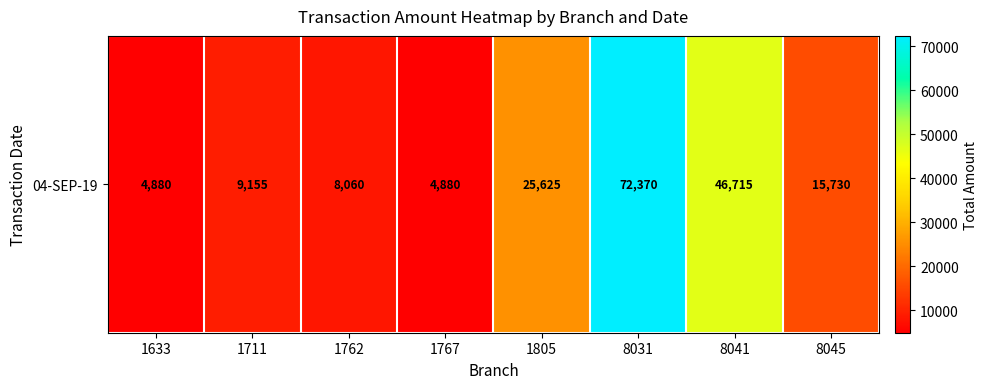

What is the average value?

23427